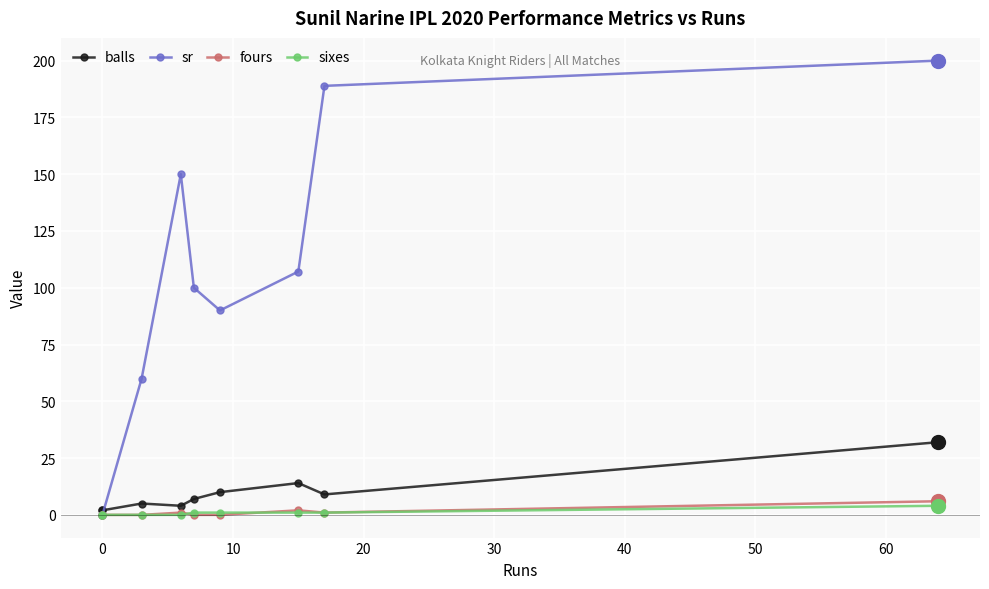

At 50, list the series in order from largest to smallest.

sr, balls, fours, sixes